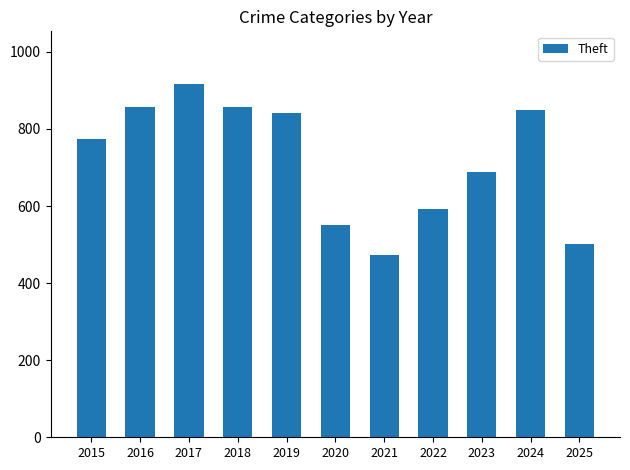

Does the chart contain stacked bars?

No